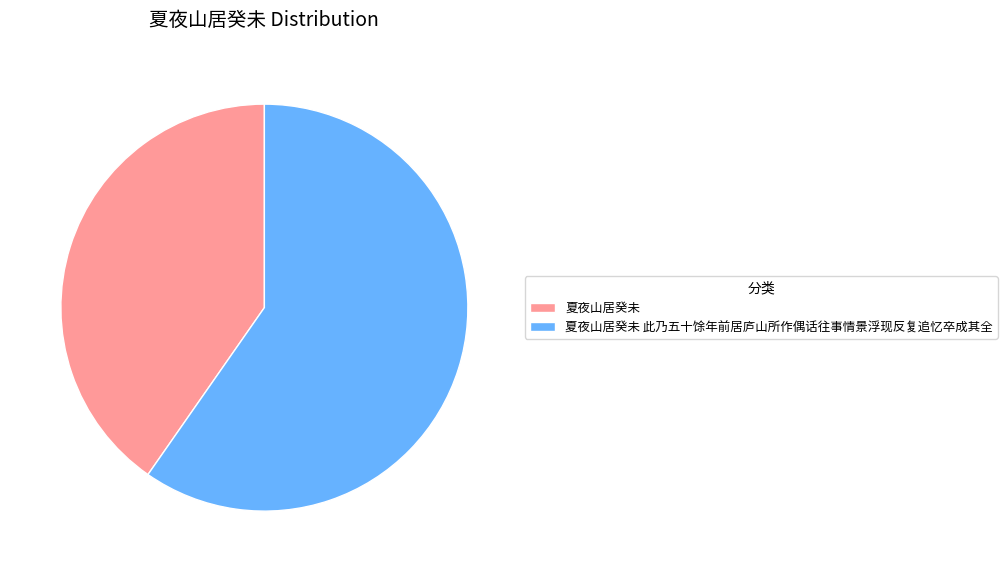

Is the sum of 夏夜山居癸未 此乃五十馀年前居庐山所作偶话往事情景浮现反复追忆卒成其全 and 夏夜山居癸未 greater than half?

Yes